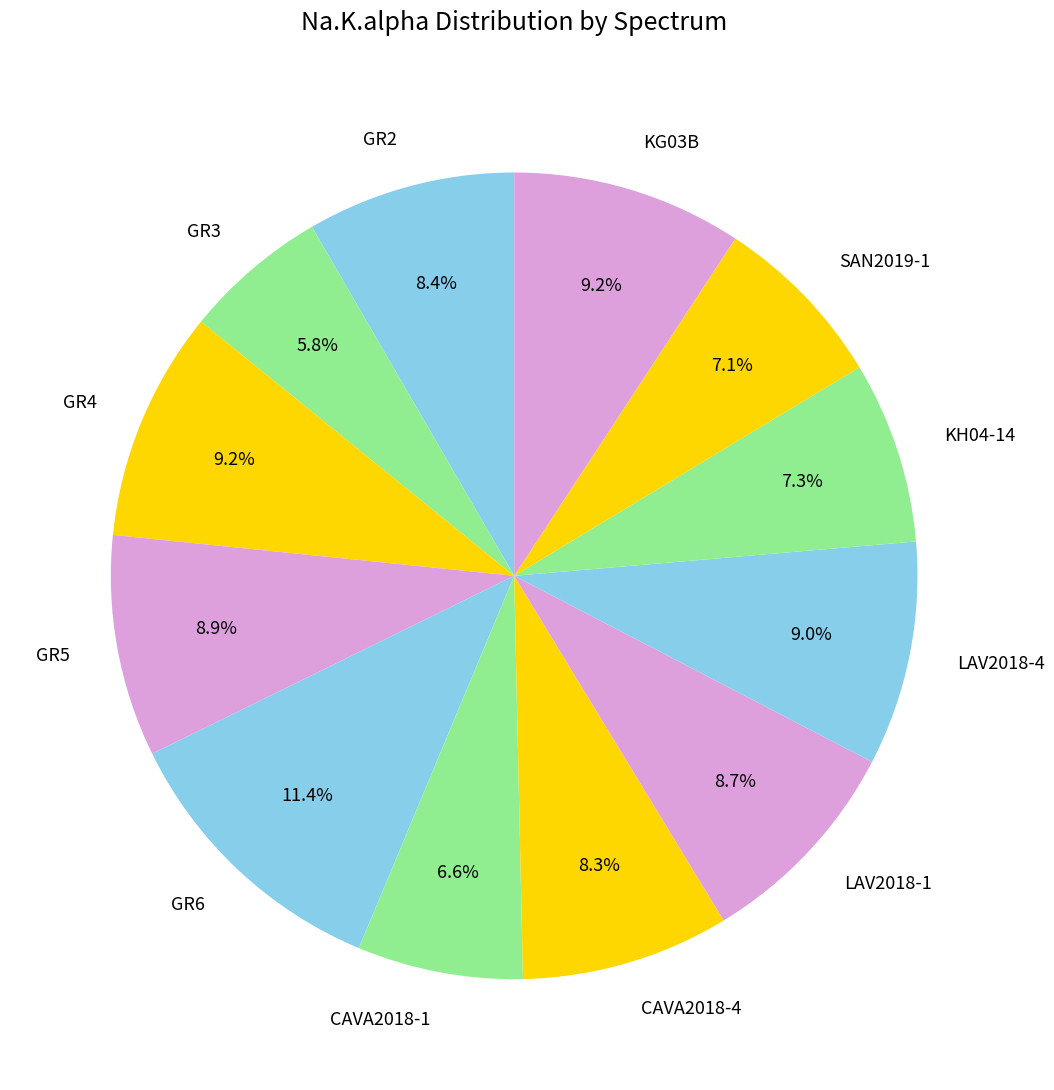

What percentage do KG03B and GR3 together represent?

15.0%